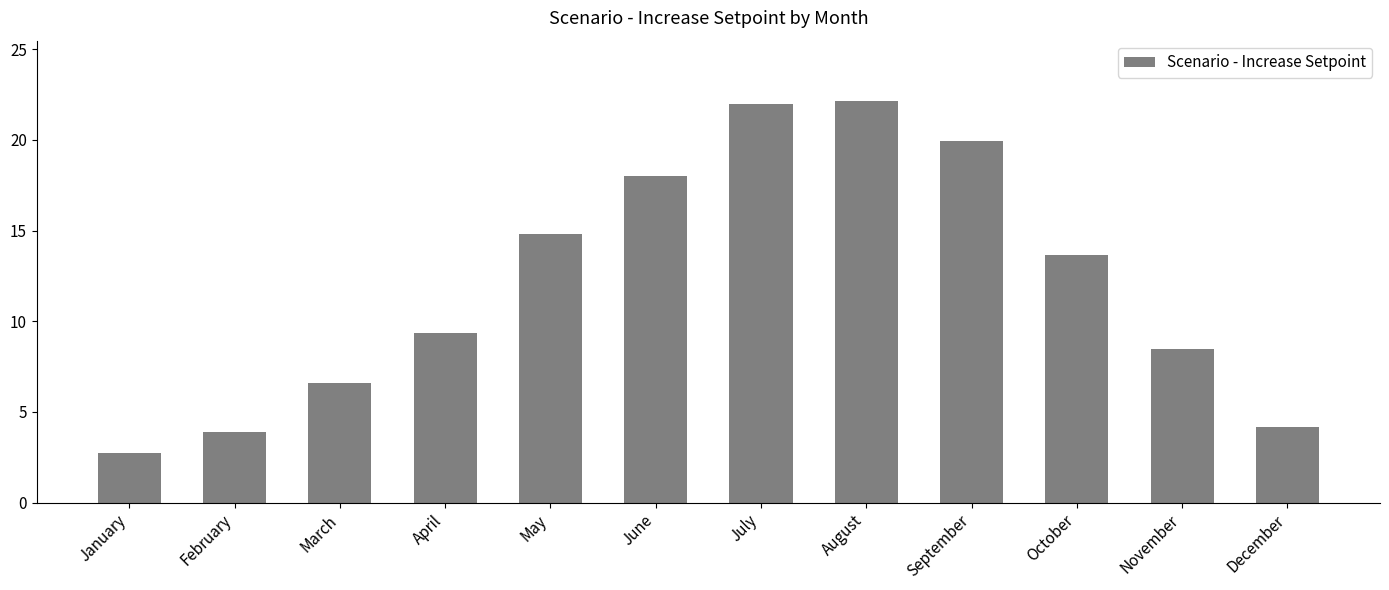

The chart shows a value of 39.2 at August. True or false?

False